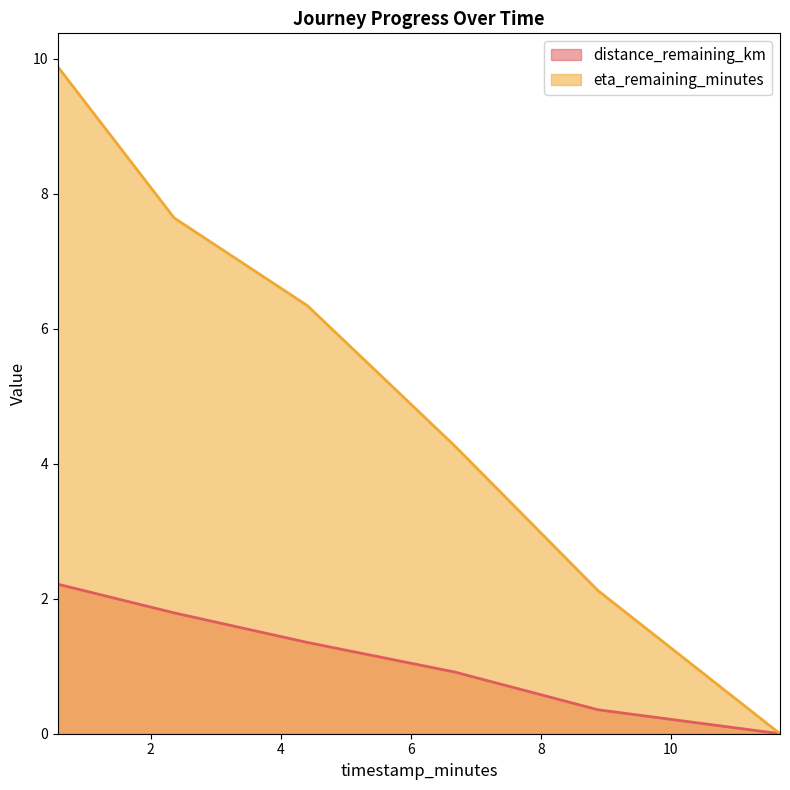

List the labels in order of distance_remaining_km value, smallest first.

11.68, 8.88, 6.68, 4.41, 2.36, 0.57